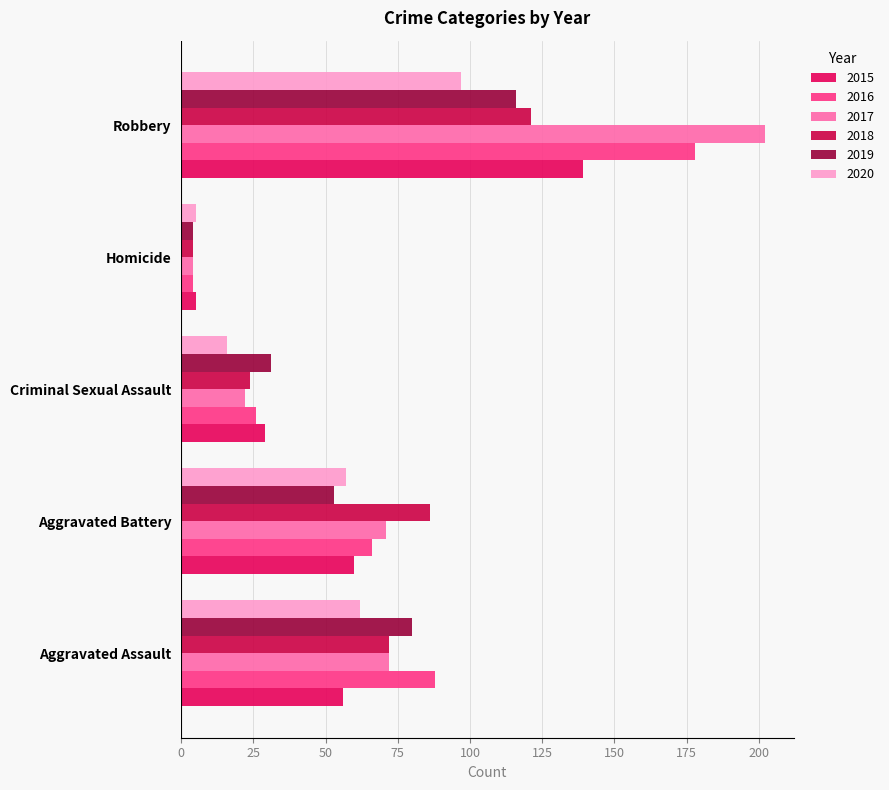

The value of 2015 at Aggravated Battery is 18. True or false?

False